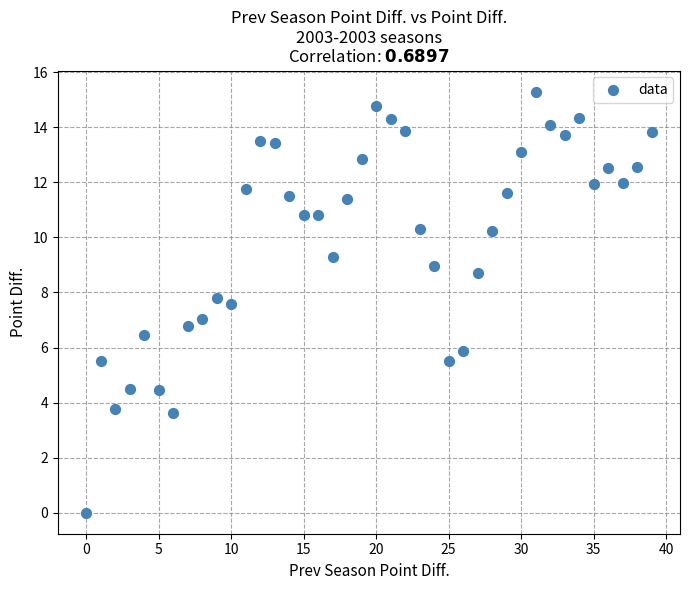

What is the range of Y values (max minus min)?

15.3